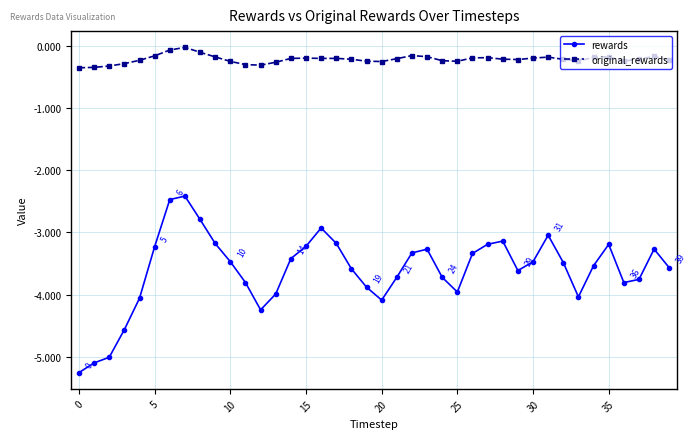

At how many categories does at least one series exceed -3?

40